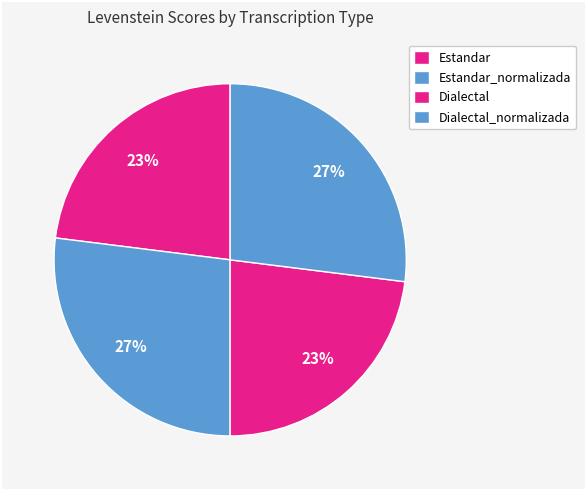

Is Estandar the majority of the pie?

No